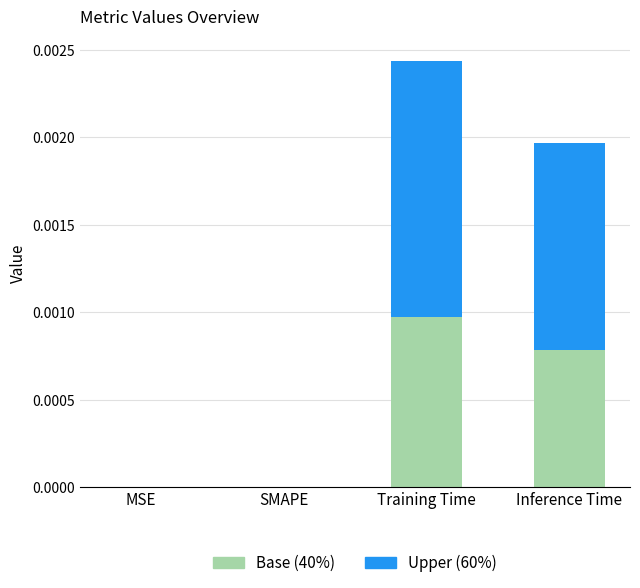

At which category is the sum across all series the highest?

Training Time